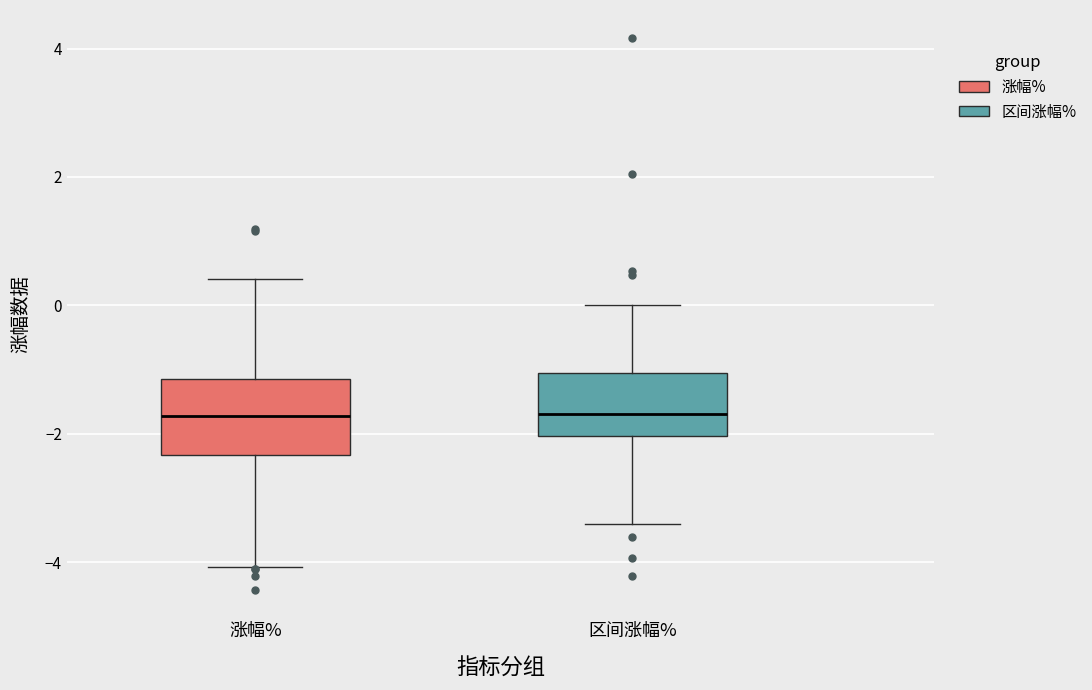

Where is the lower edge of the box for 区间涨幅% on the y-axis? The values are not printed on the chart, so give them approximately, as read against the axis.

-2.0